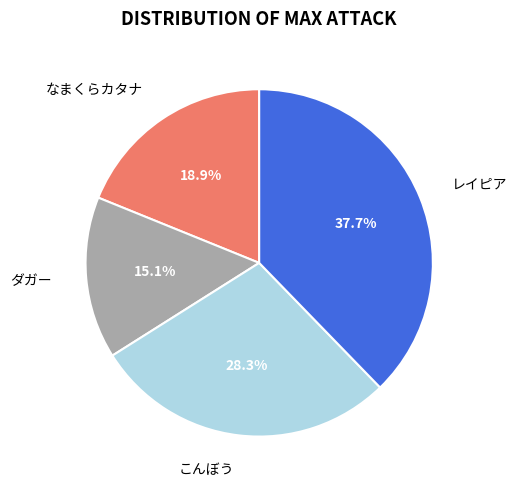

True or false: ダガー accounts for 15% of the total.

True